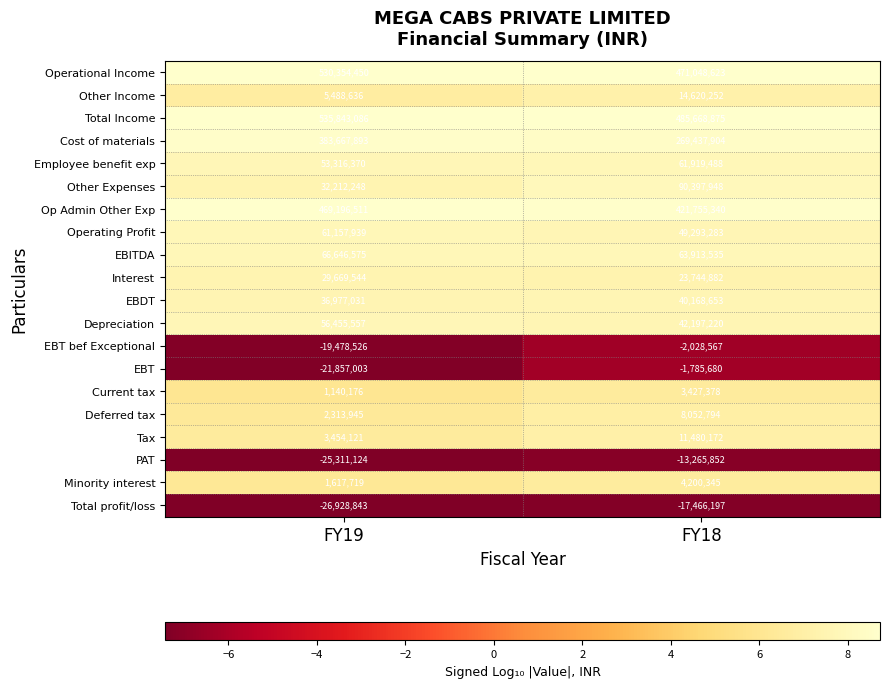

What is the sum of the Op Admin Other Exp values at FY19 and FY18?

890951851